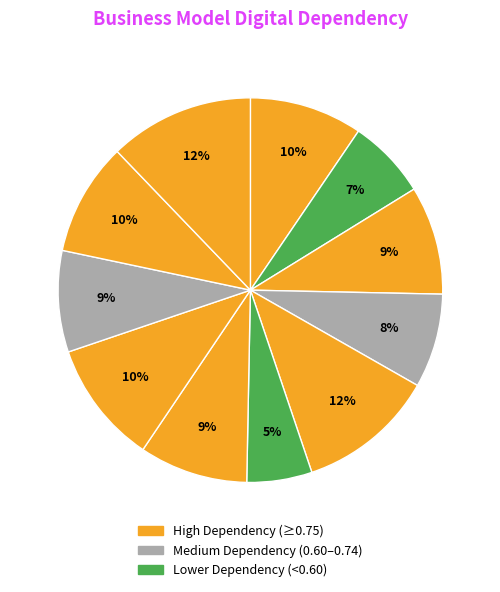

Is there a majority slice in this chart?

No